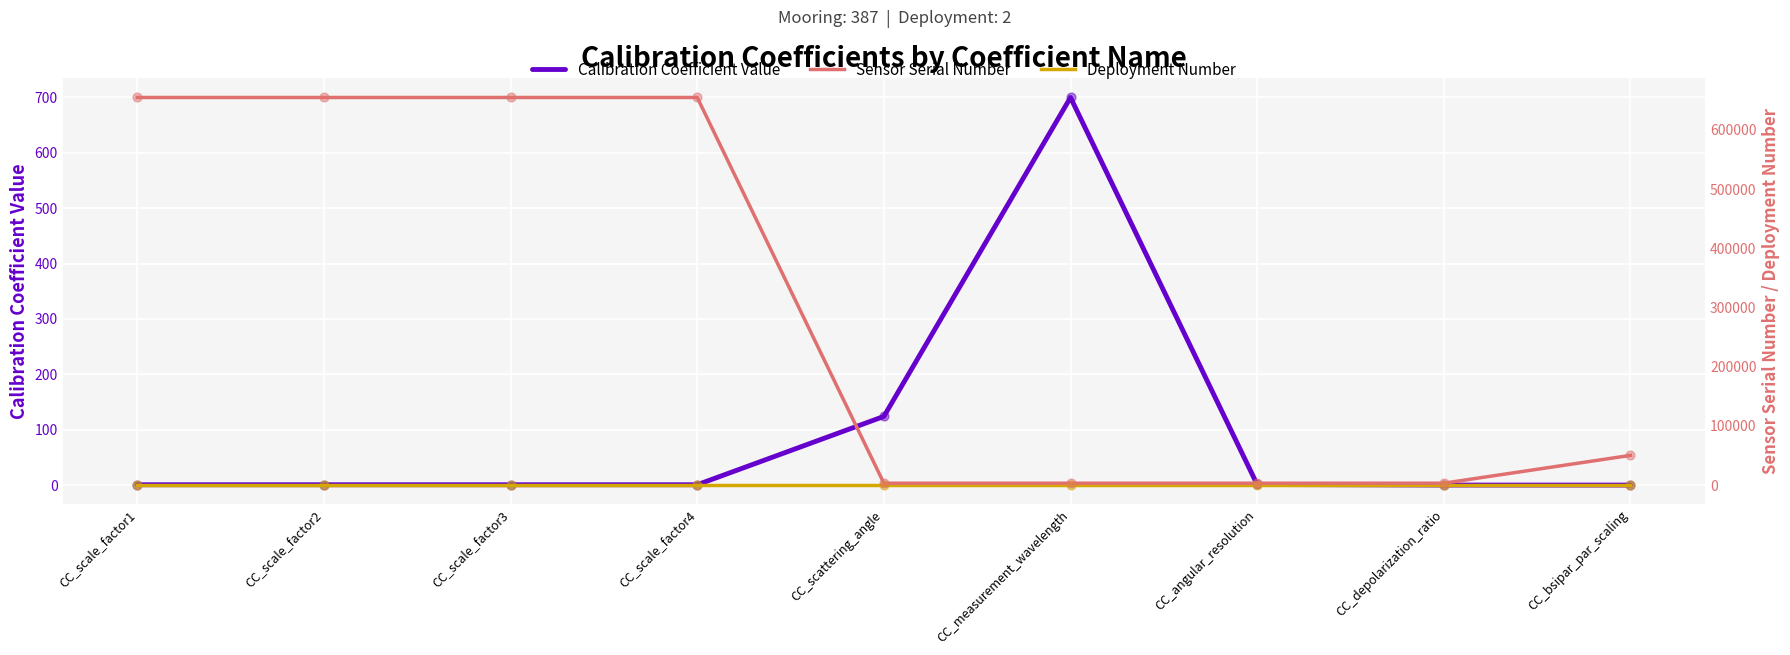

Which series reaches the maximum Y coordinate?

Sensor Serial Number